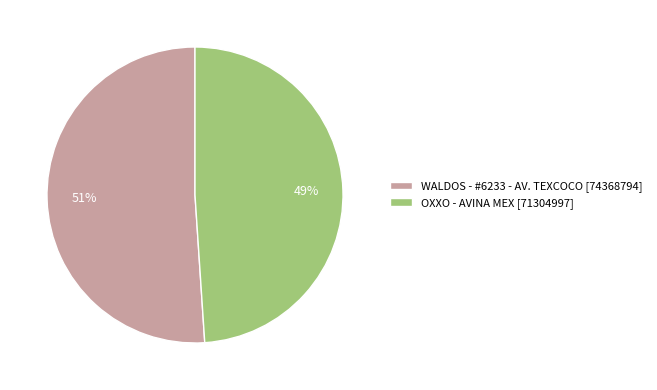

Count the number of slices in the pie.

2